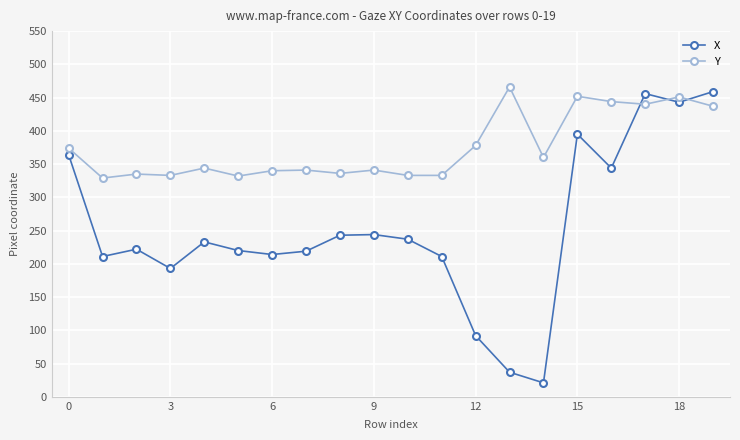

Rank the series by their average value, from highest to lowest.

Y, X